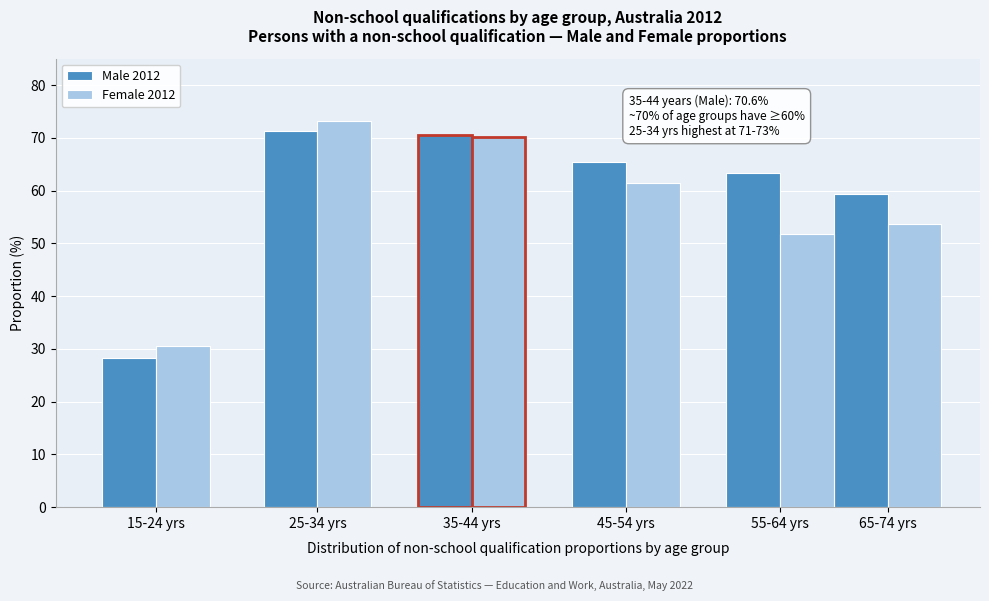

Reading right to left, extract all data points from this chart.

Male 2012: 59.3	63.3	65.5	70.6	71.2	28.2
Female 2012: 53.6	51.8	61.5	70.1	73.2	30.6